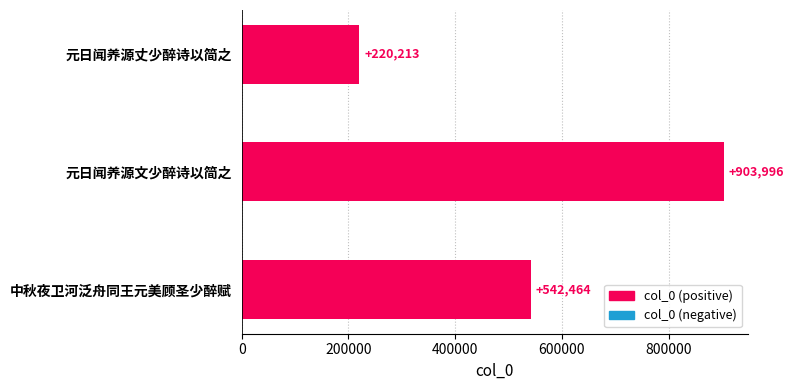

What is the maximum value shown in the chart?

903996